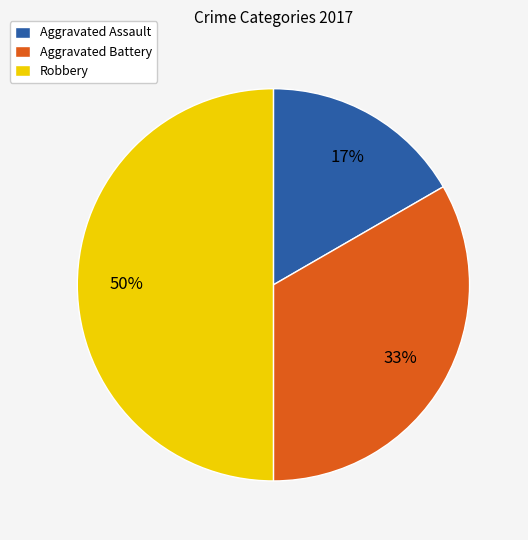

Which category has the smallest portion of the pie?

Aggravated Assault